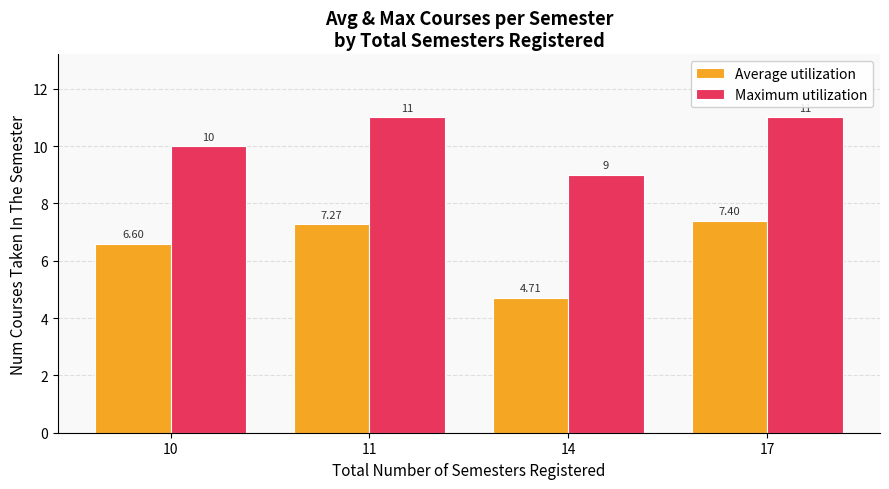

What is the value of the Maximum utilization bar at the 4th from the left?

11.0